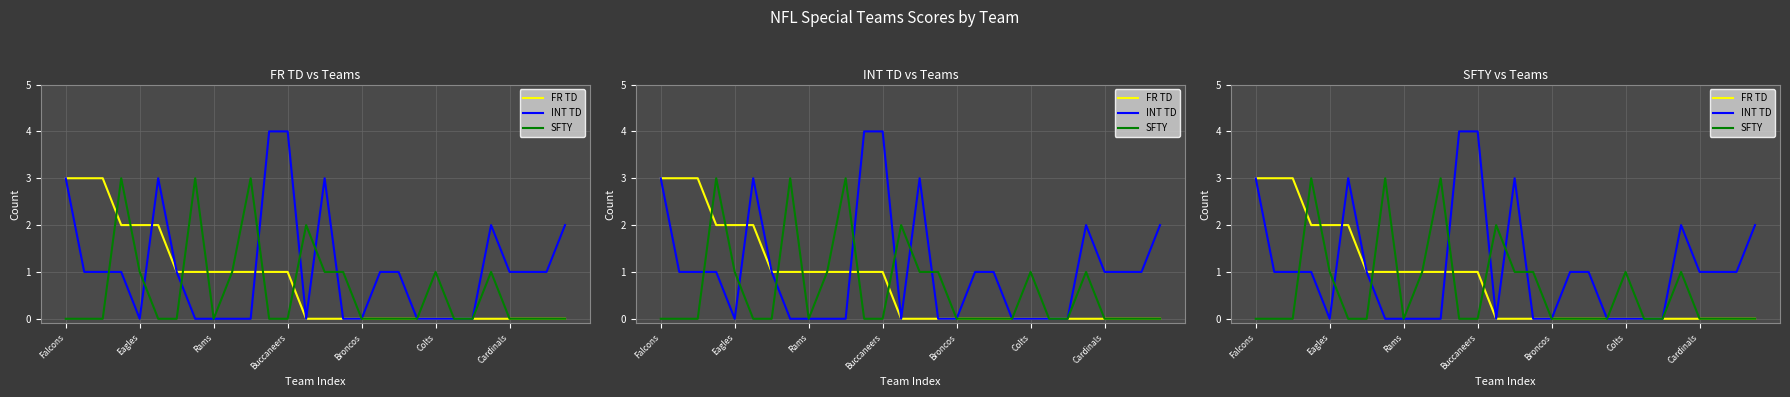

Which series has the largest range (max minus min)?

INT TD